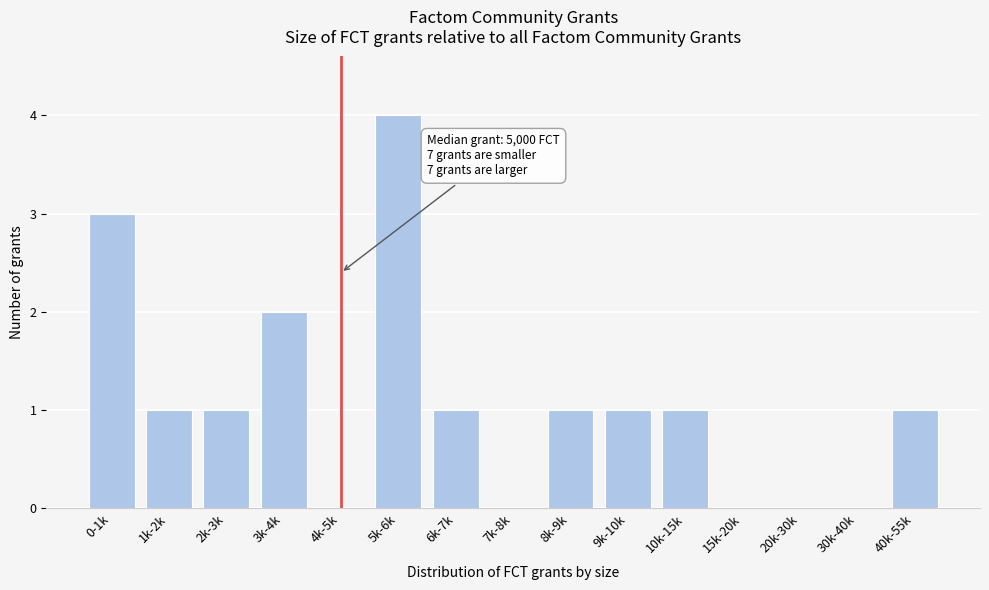

Reading right to left, extract all data points from this chart.

40k-55k=1	30k-40k=0	20k-30k=0	15k-20k=0	10k-15k=1	9k-10k=1	8k-9k=1	7k-8k=0	6k-7k=1	5k-6k=4	4k-5k=0	3k-4k=2	2k-3k=1	1k-2k=1	0-1k=3